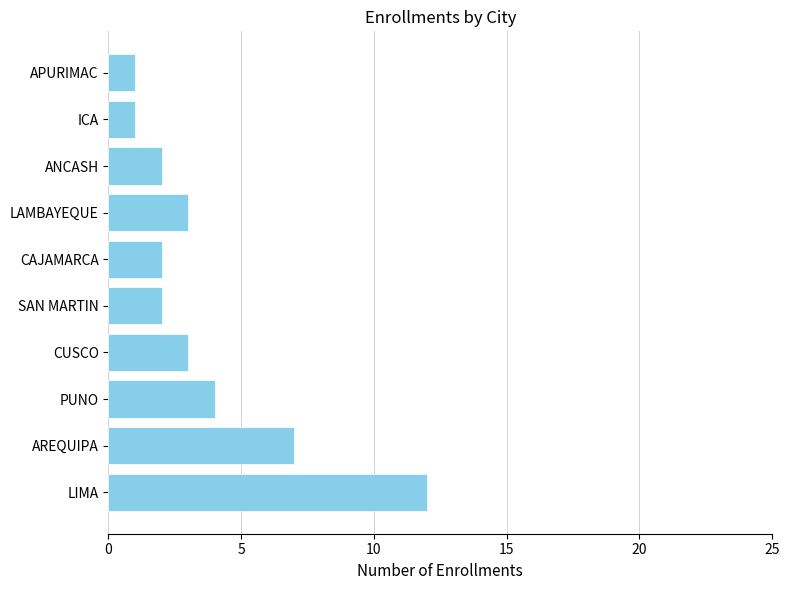

What is the sum of all values?

37